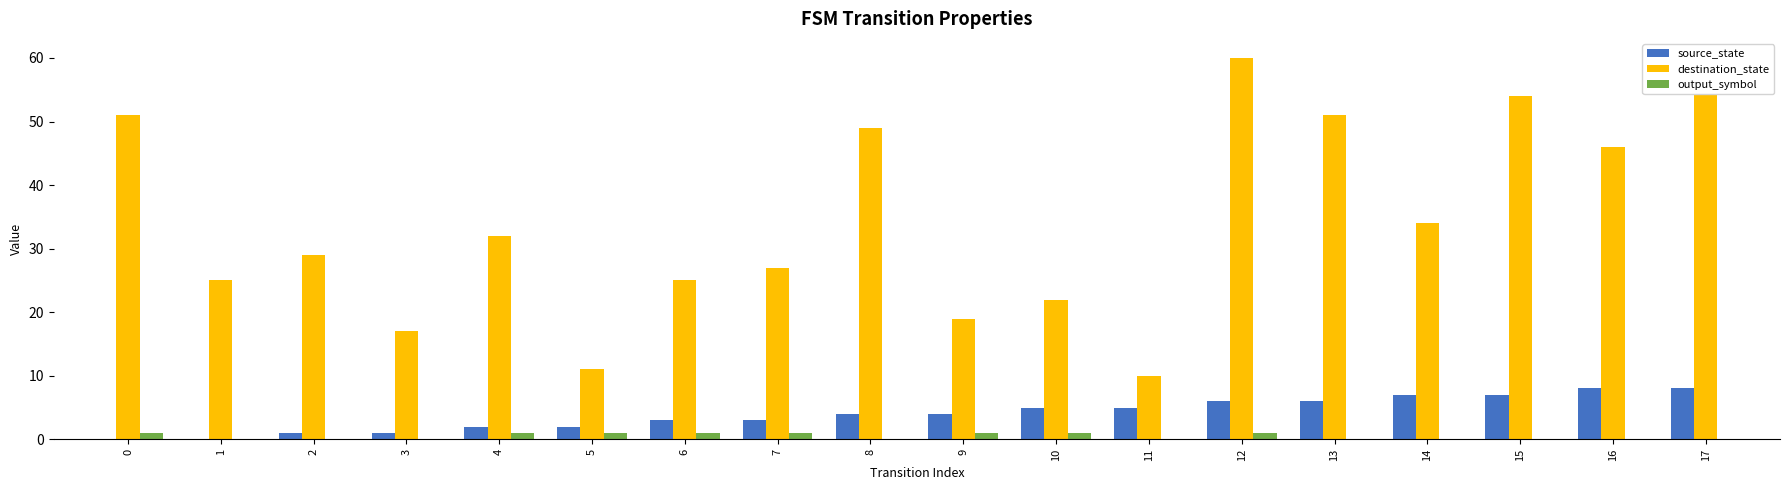

Is it true that output_symbol equals 0 at 2?

True